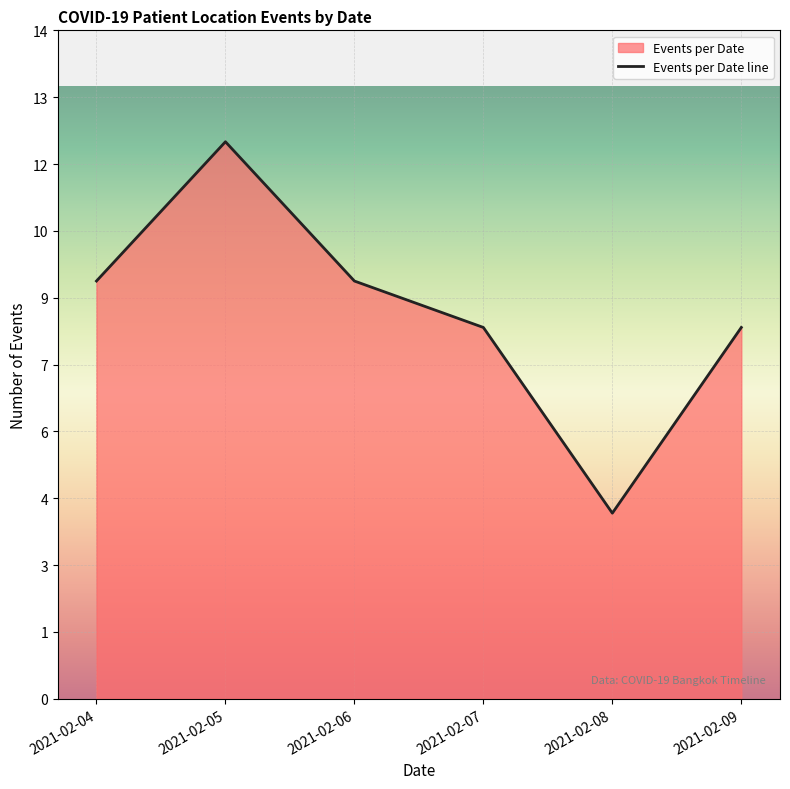

What is the greatest value displayed?

12